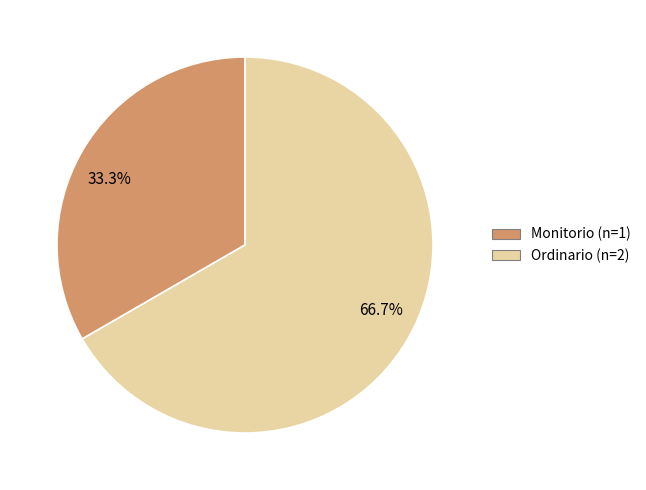

Is there a majority slice in this chart?

Yes